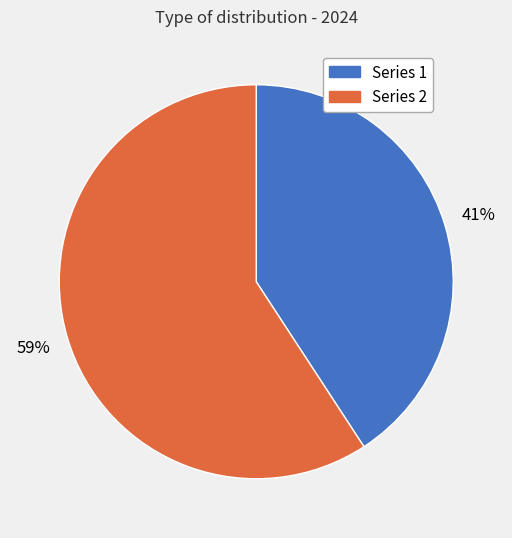

Count the number of slices in the pie.

2